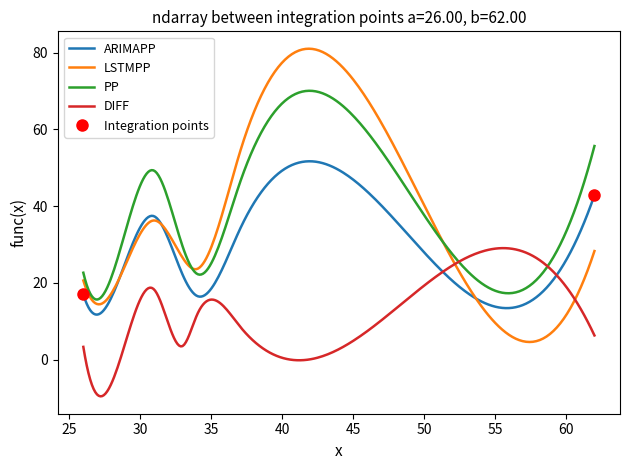

Is it true that PP equals 49.2 at 31?

True